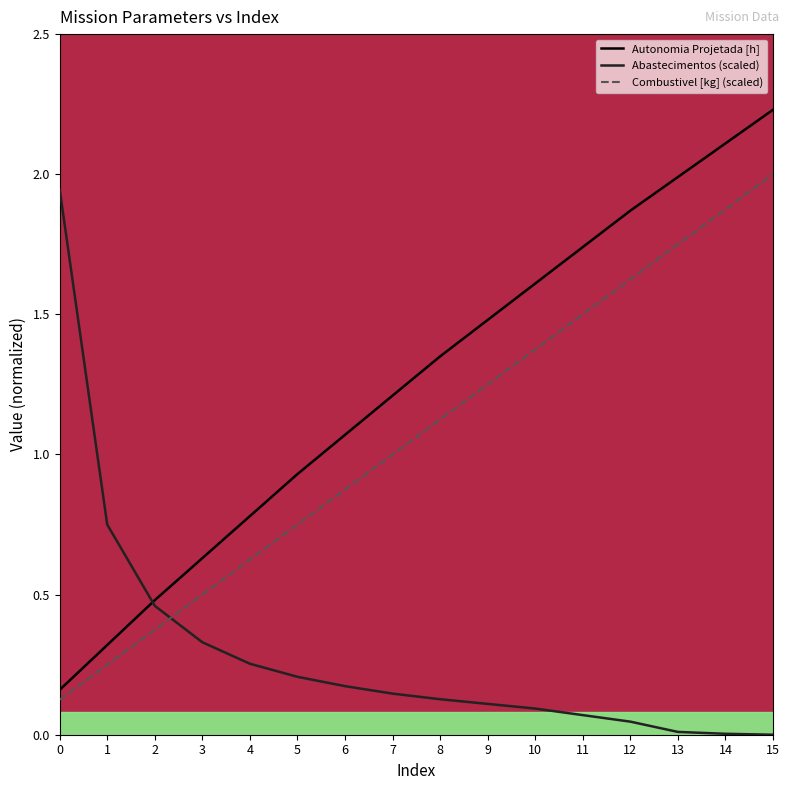

Which series changed the most between 3 and 12?

Autonomia Projetada [h]